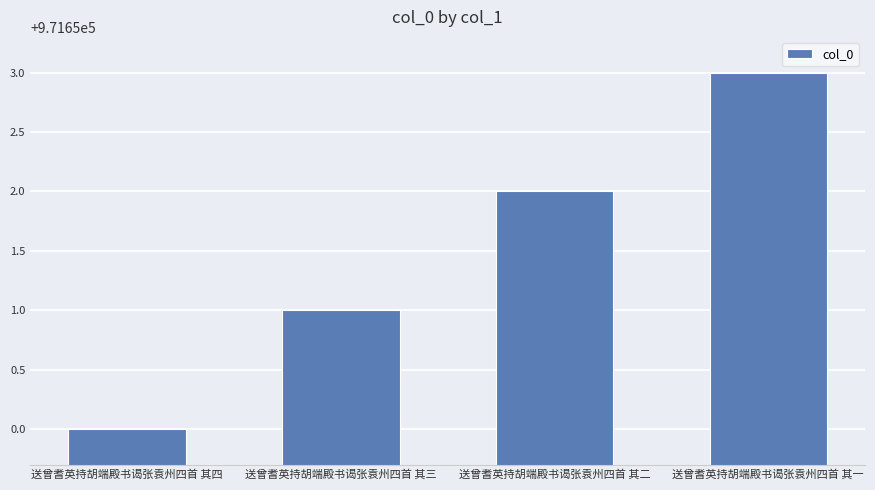

How many bars are there in total?

4